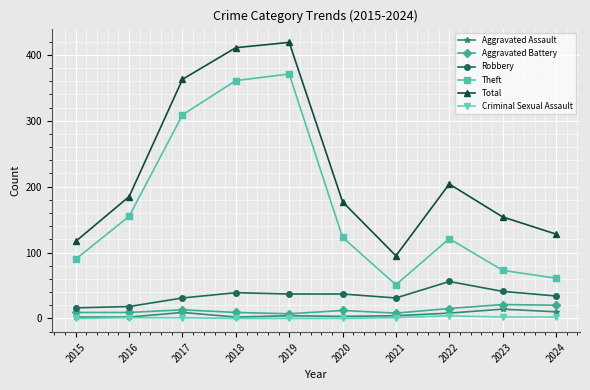

How many data points in Theft are less than 123?

5